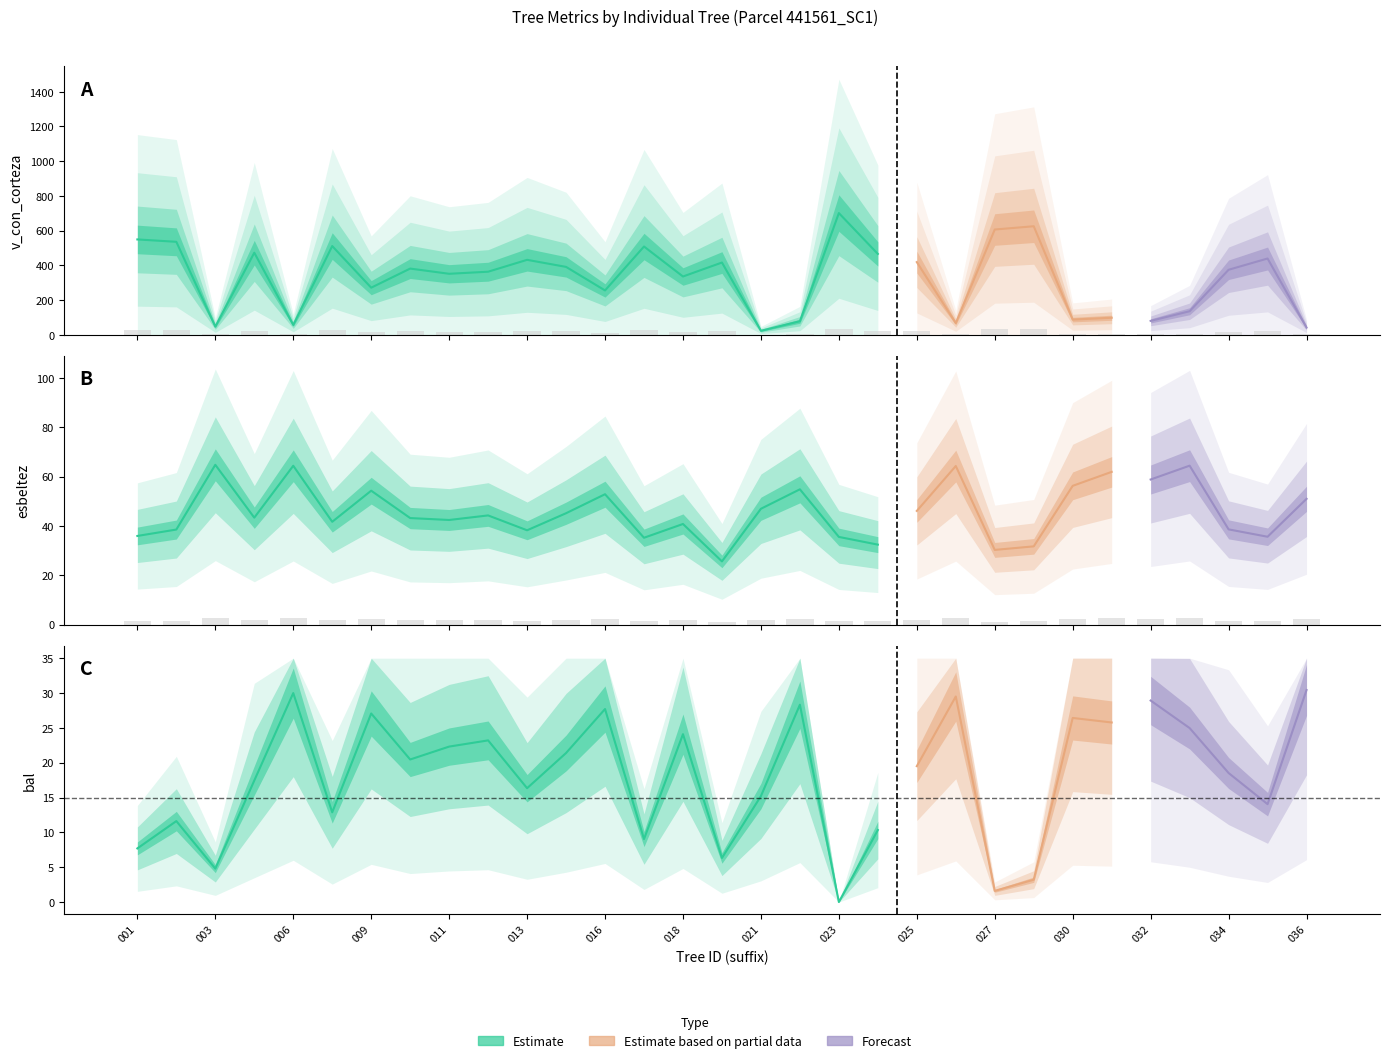

What is the difference between the v_con_corteza values at 441561035 and 441561012?

76.1